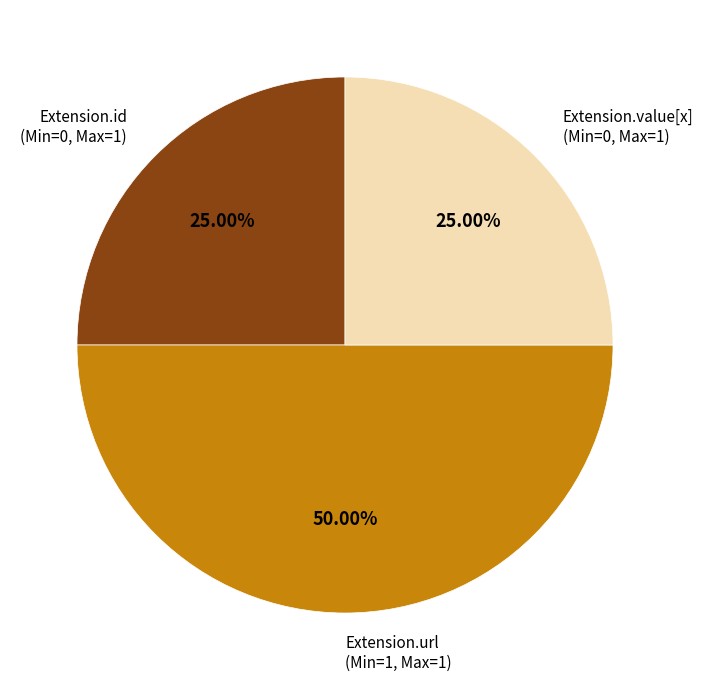

How many slices are in this pie chart?

3